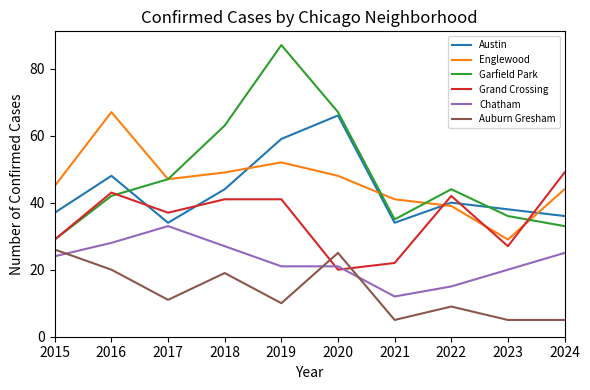

What is the maximum value for Chatham?

33